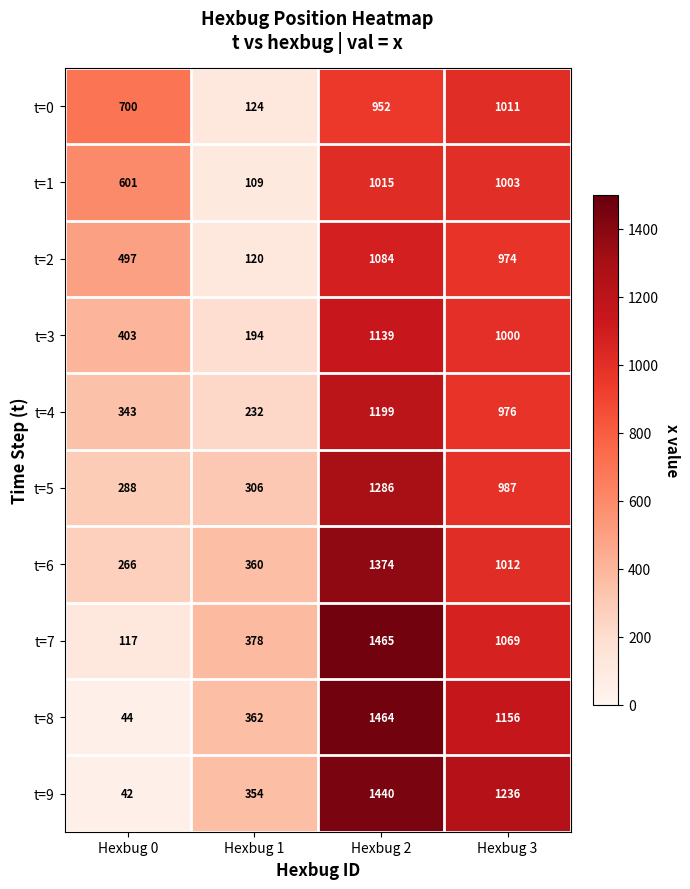

What is the maximum value shown in the chart?

1465